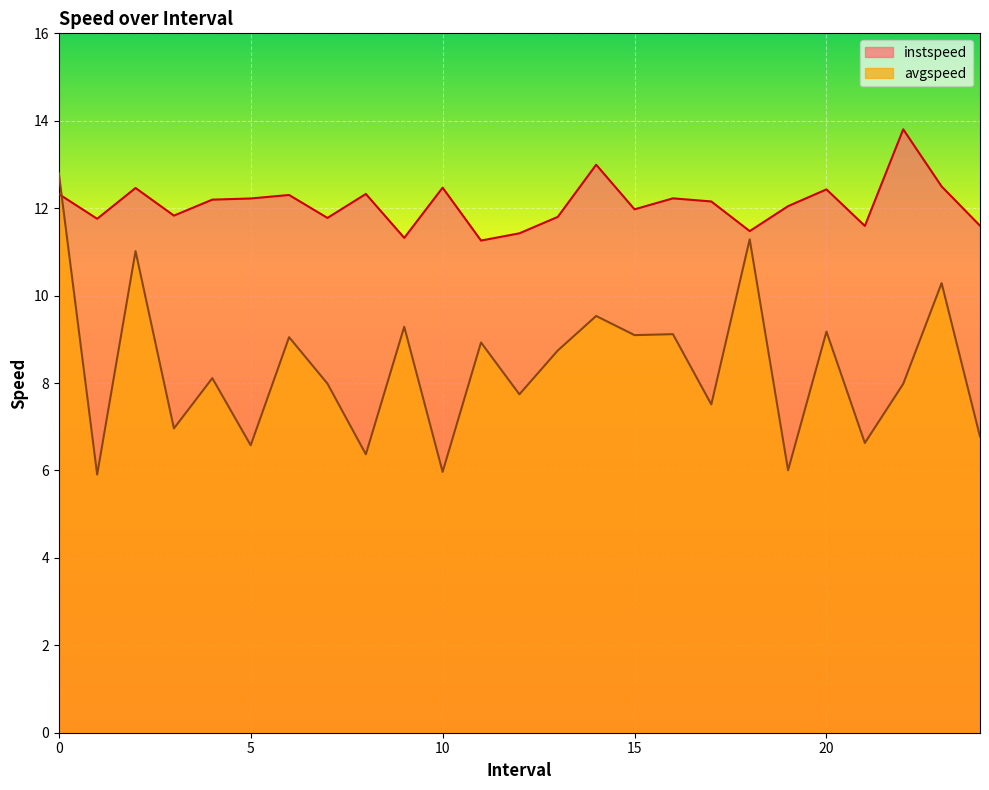

List the series in order of their overall mean, highest first.

instspeed, avgspeed